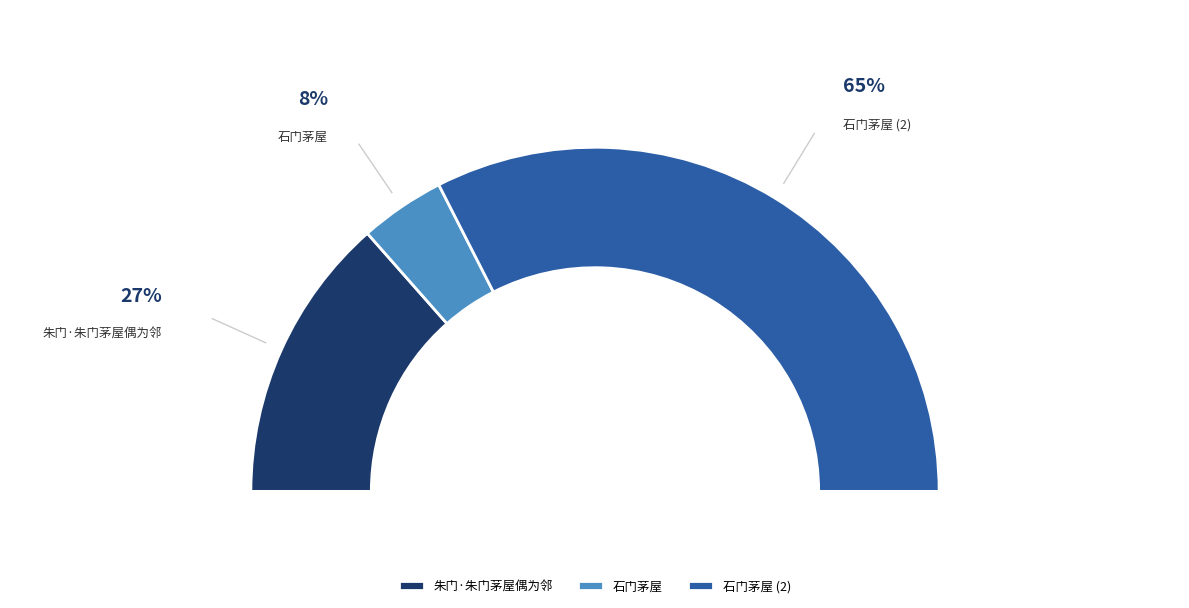

To the nearest percent, what portion does 石门茅屋 represent?

8%